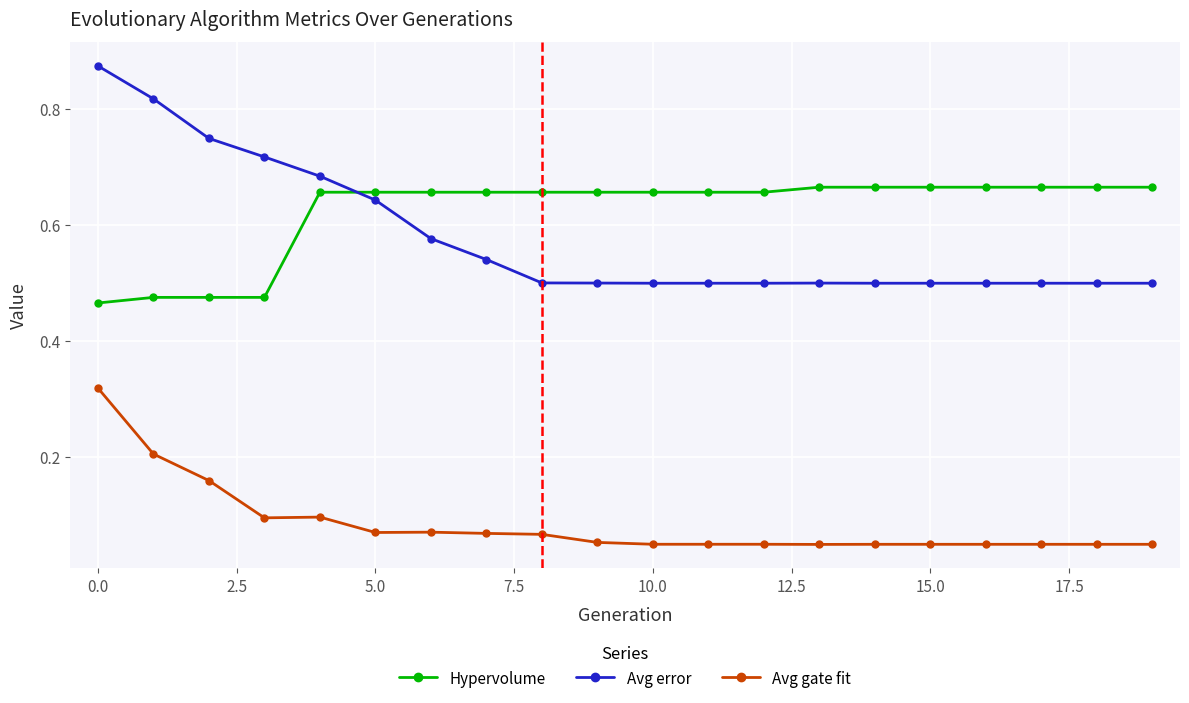

List the series in order of their peak value, highest first.

Avg error, Hypervolume, Avg gate fit